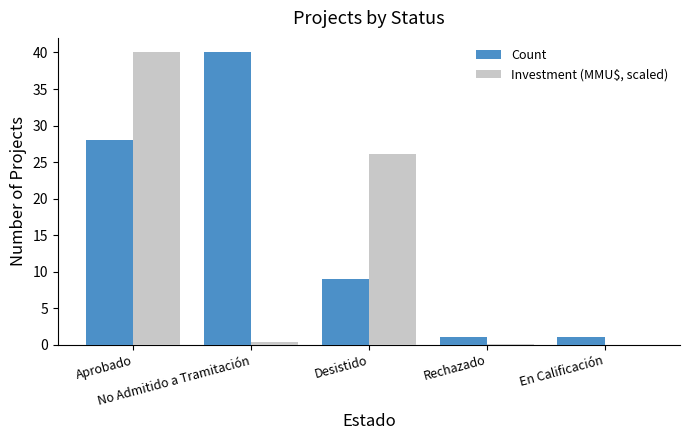

What are all the series names shown in the legend?

Count, Investment (MMU$, scaled)